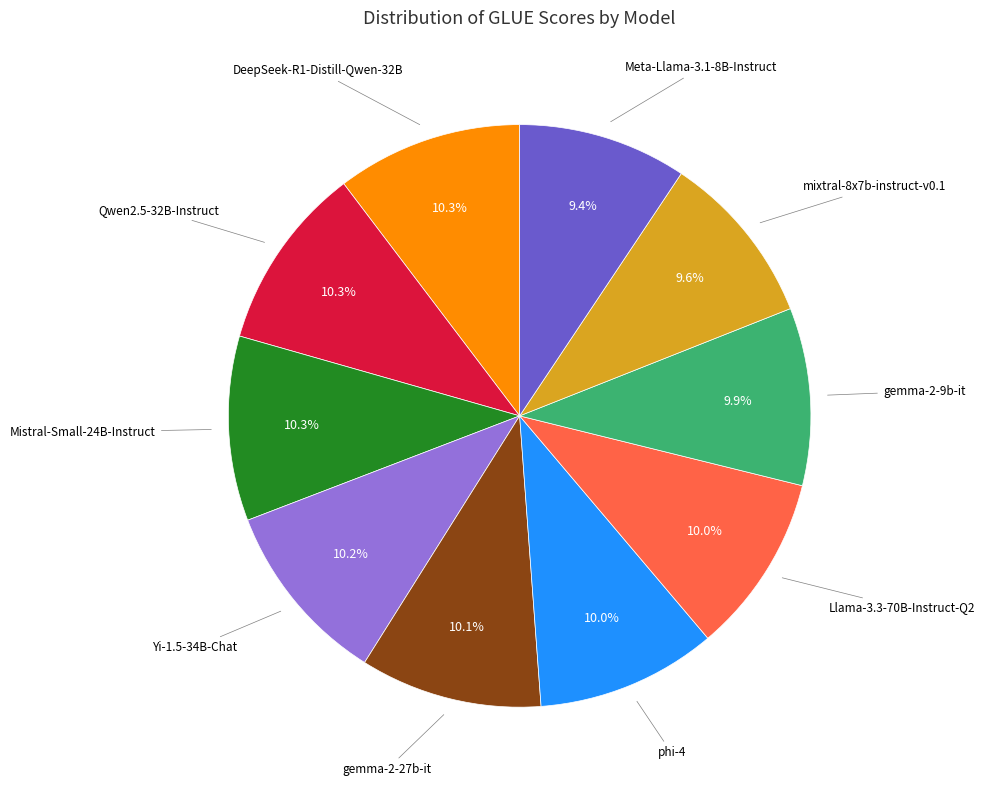

How many slices are in this pie chart?

10